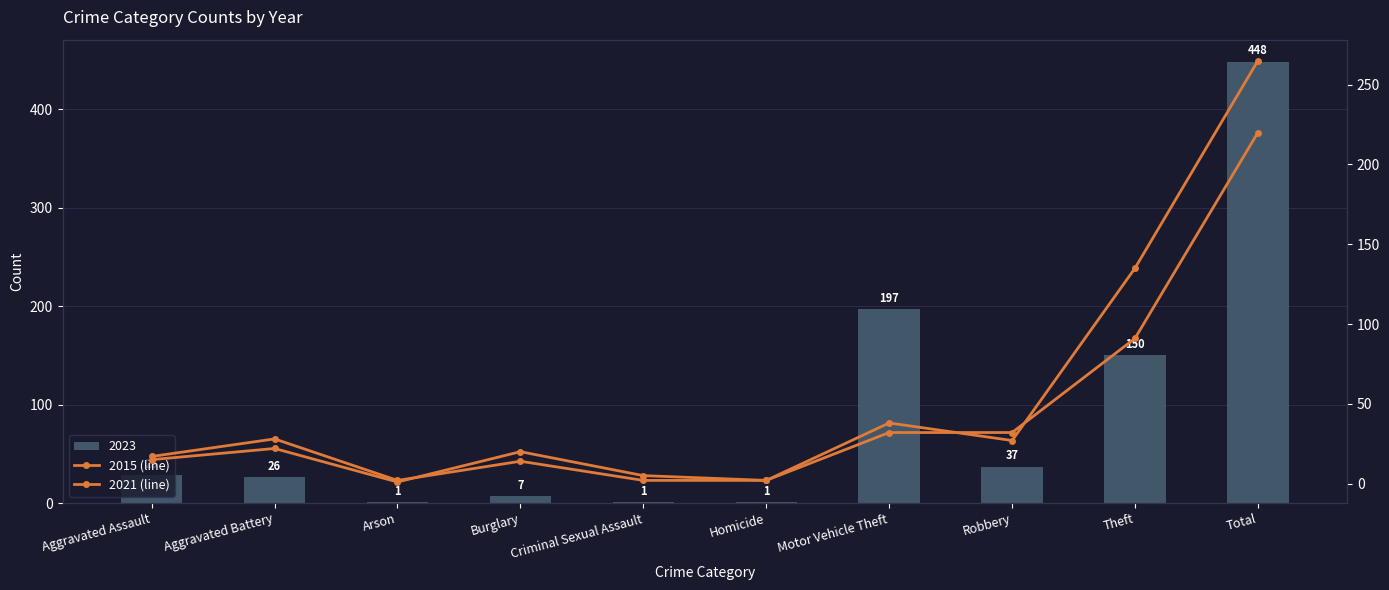

What is the label of the 8th bar from the left?

Robbery